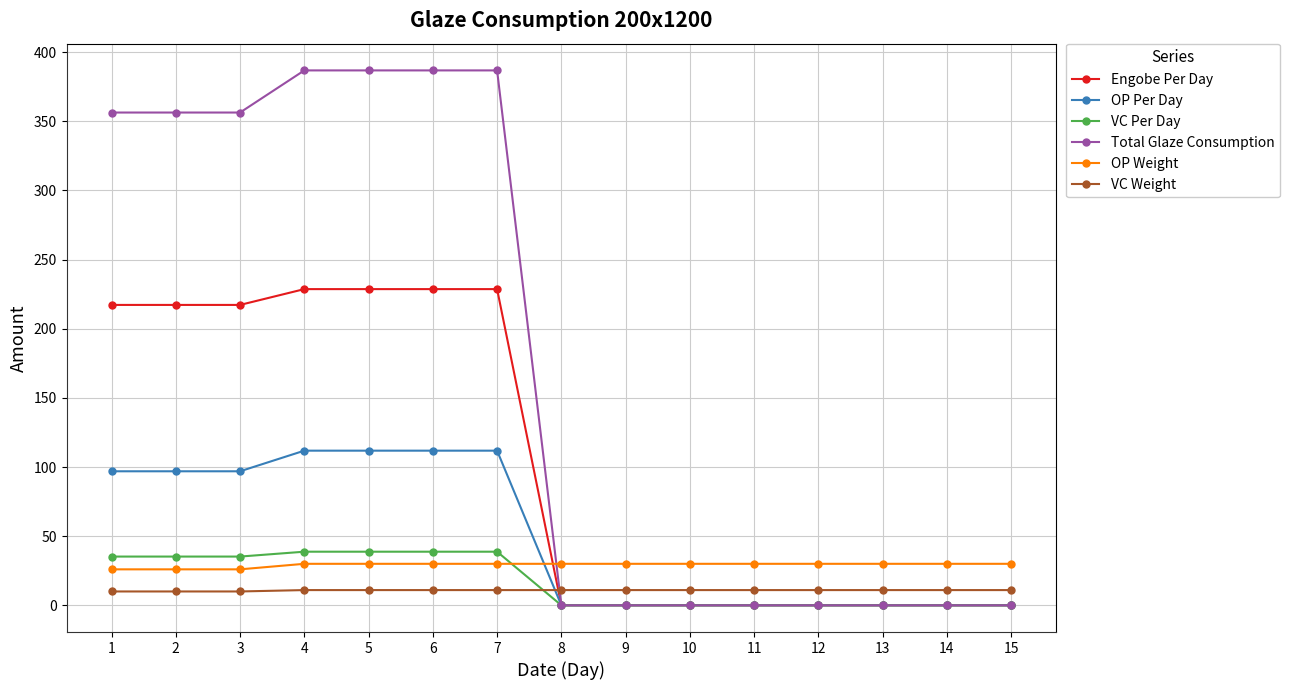

Is this an area chart (filled region under the line)?

No